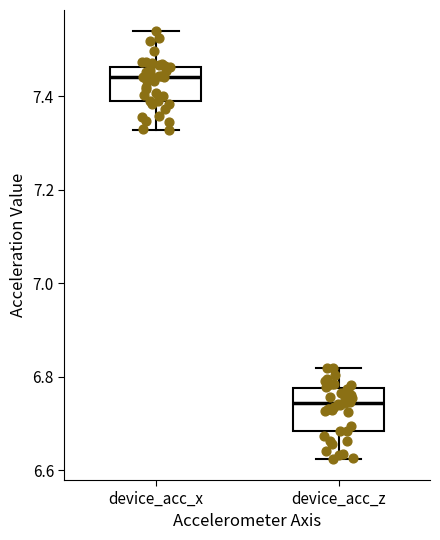

Reading left to right, transcribe this box plot: for each box, give where its median line is, the range the box spans, and where its two whiskers end, as read against the y-axis. The values are not printed on the chart, so give them approximately, as read against the axis.

device_acc_x: median 7.44, box 7.38 to 7.46, whiskers 7.32 to 7.54
device_acc_z: median 6.74, box 6.68 to 6.78, whiskers 6.62 to 6.82